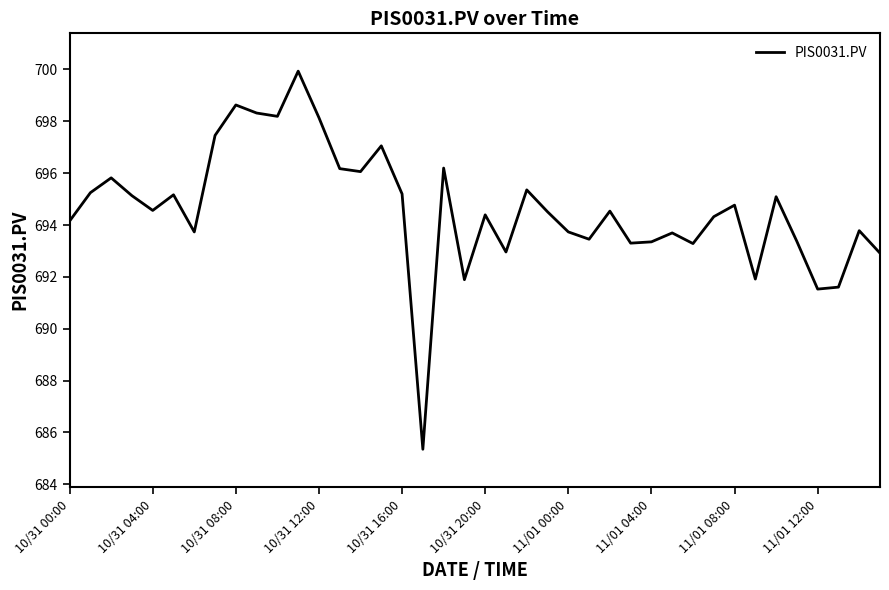

What is the greatest value displayed?

699.9